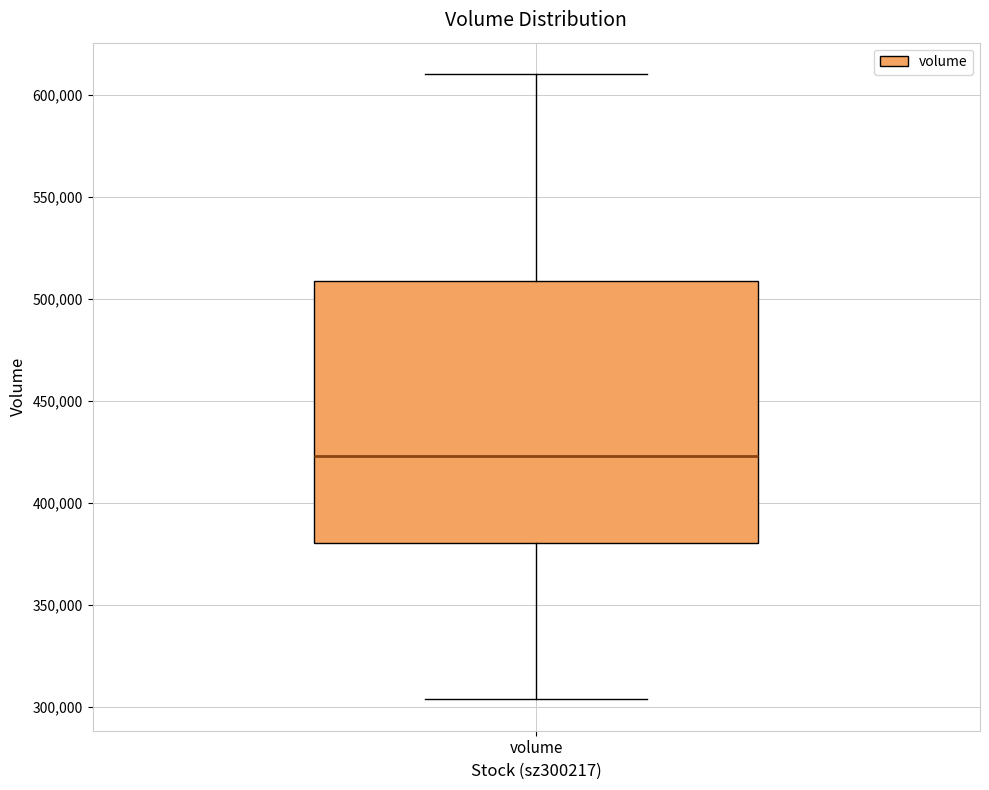

Transcribe this box plot: give where the median line is, the range the box spans, and where the two whiskers end, as read against the y-axis. The values are not printed on the chart, so give them approximately, as read against the axis.

median 425000, box 380000 to 510000, whiskers 305000 to 610000